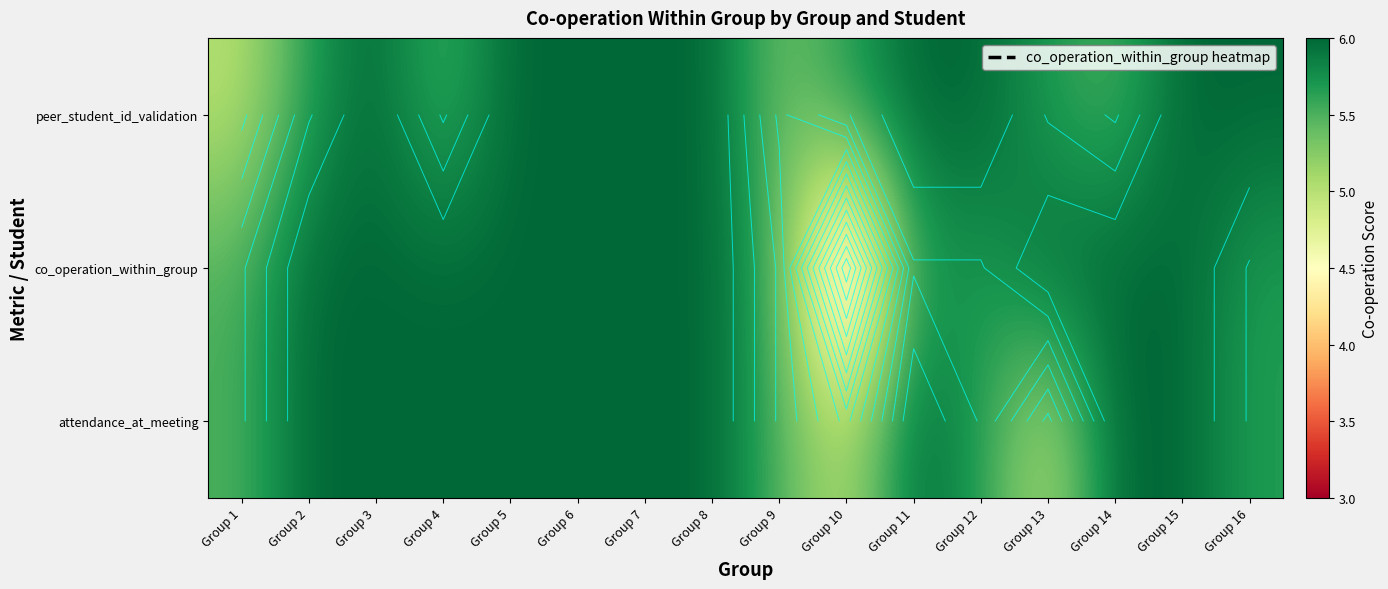

The value of attendance_at_meeting at Group 7 is 6.0. True or false?

True